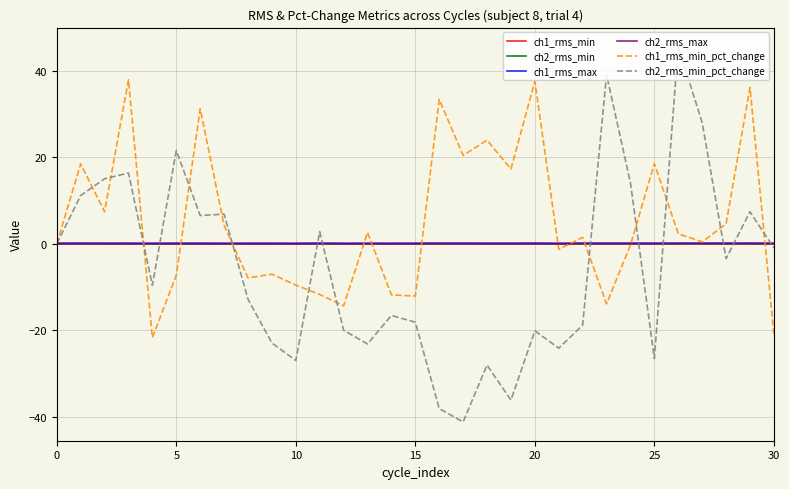

True or false: ch2_rms_min and ch1_rms_min cross at least once.

False